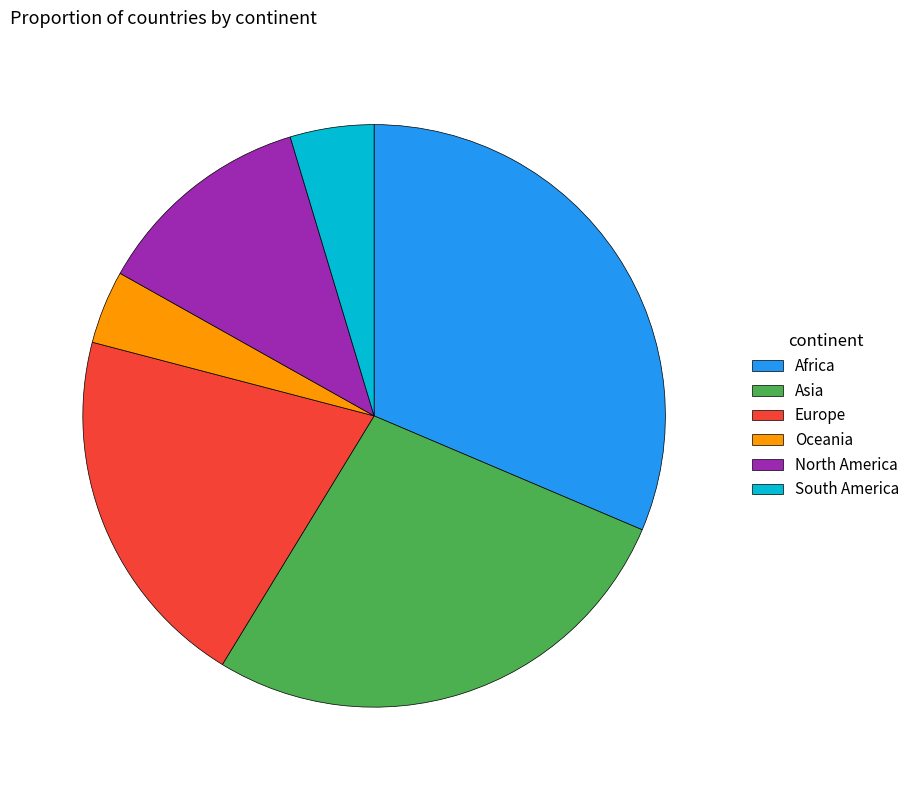

Rank the categories by value from lowest to highest.

Oceania, South America, North America, Europe, Asia, Africa